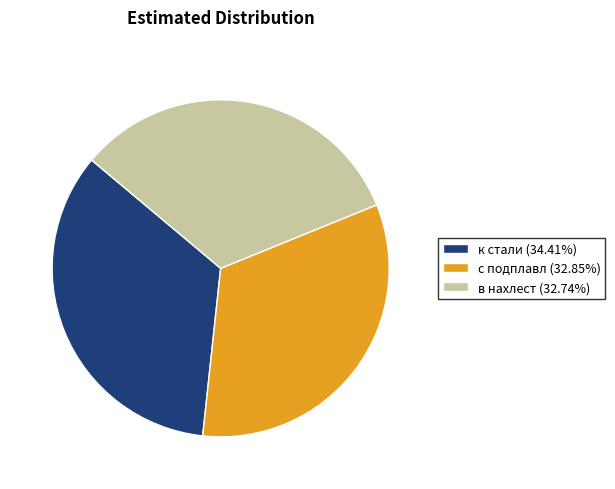

True or false: в нахлест accounts for 47% of the total.

False